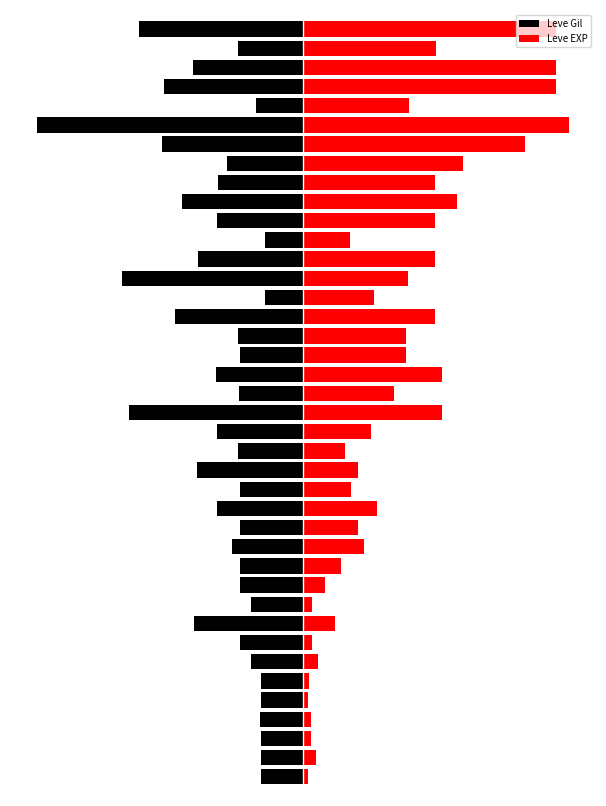

How many data points in Leve Gil are less than -1223?

21